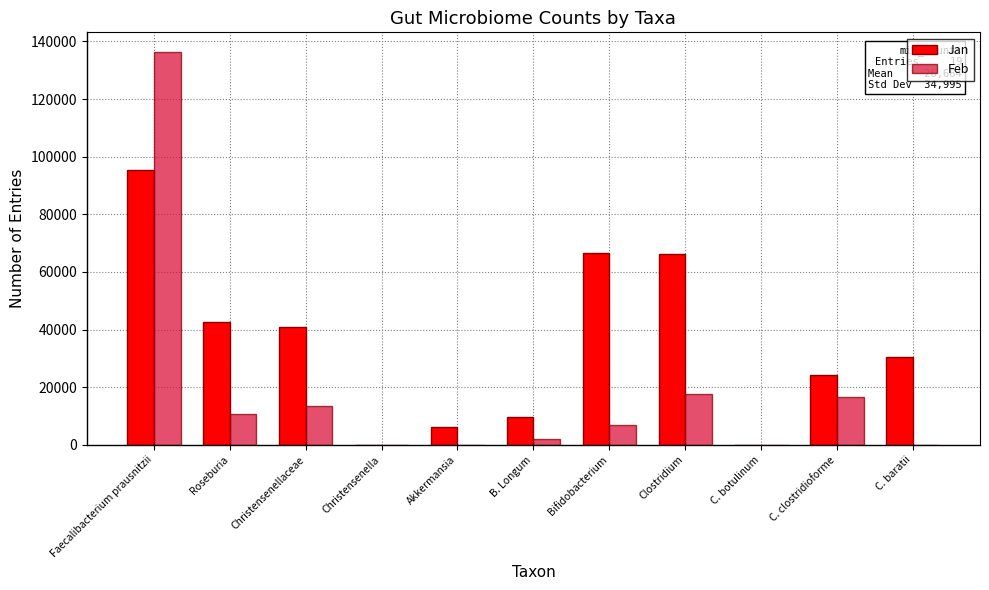

Between Christensenellaceae and Christensenella, which series saw the biggest shift?

Jan